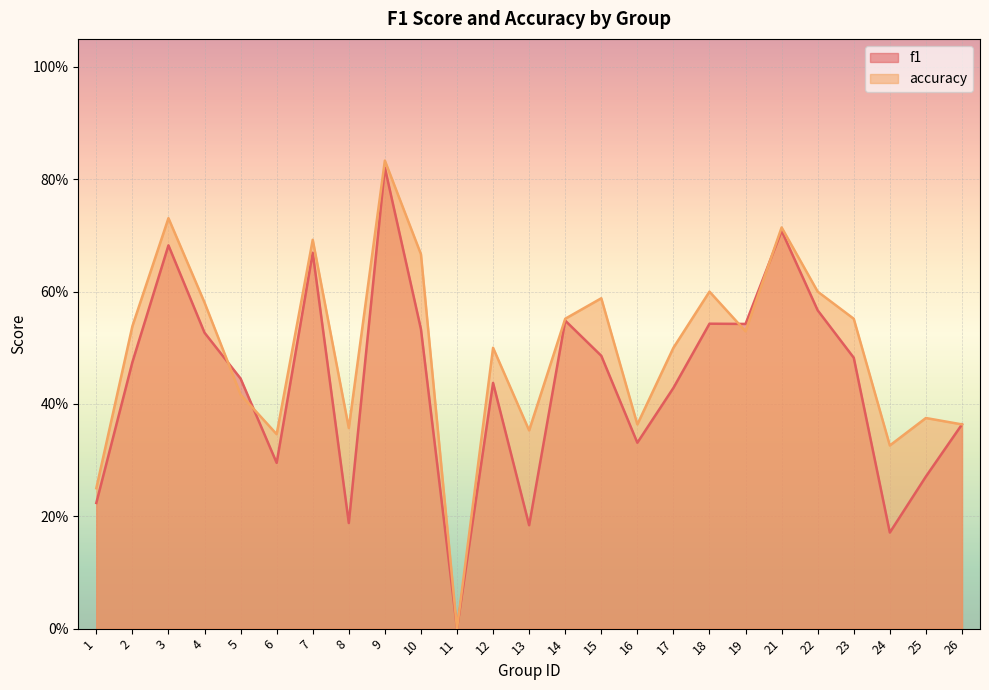

Reading left to right, transcribe all the data shown in this chart.

f1: 0.2	0.5	0.7	0.5	0.4	0.3	0.7	0.2	0.8	0.5	0.0	0.4	0.2	0.5	0.5	0.3	0.4	0.5	0.5	0.7	0.6	0.5	0.2	0.3	0.4
accuracy: 0.2	0.5	0.7	0.6	0.4	0.3	0.7	0.4	0.8	0.7	0.0	0.5	0.4	0.6	0.6	0.4	0.5	0.6	0.5	0.7	0.6	0.6	0.3	0.4	0.4